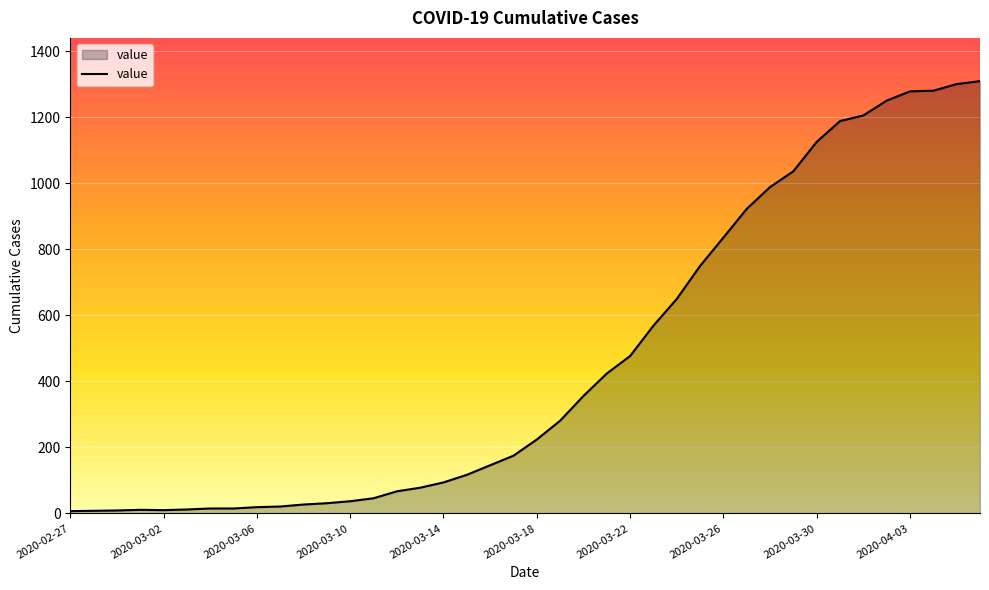

What is the difference between the maximum and minimum values?

1303